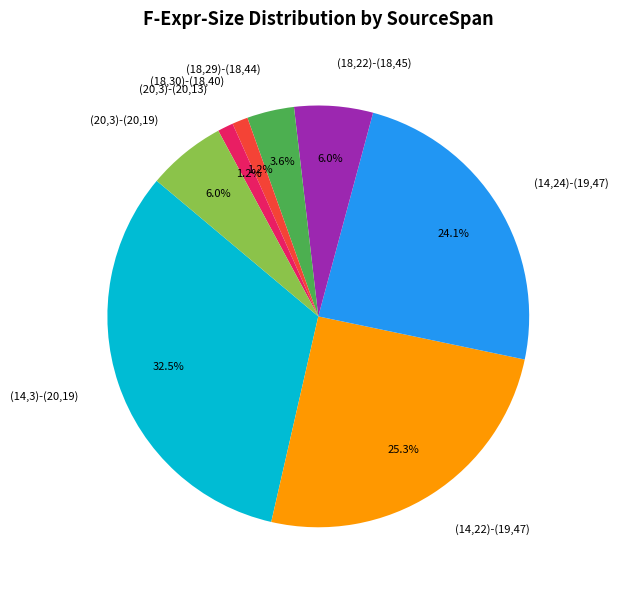

What is the largest slice in the pie chart?

(14,3)-(20,19)